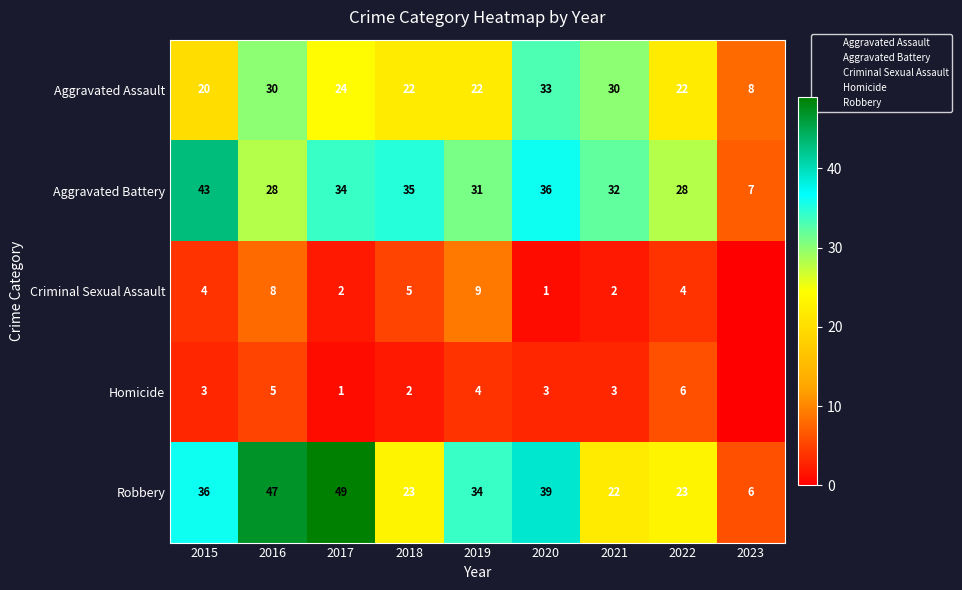

Which category has the lowest value in the Homicide series?

2023